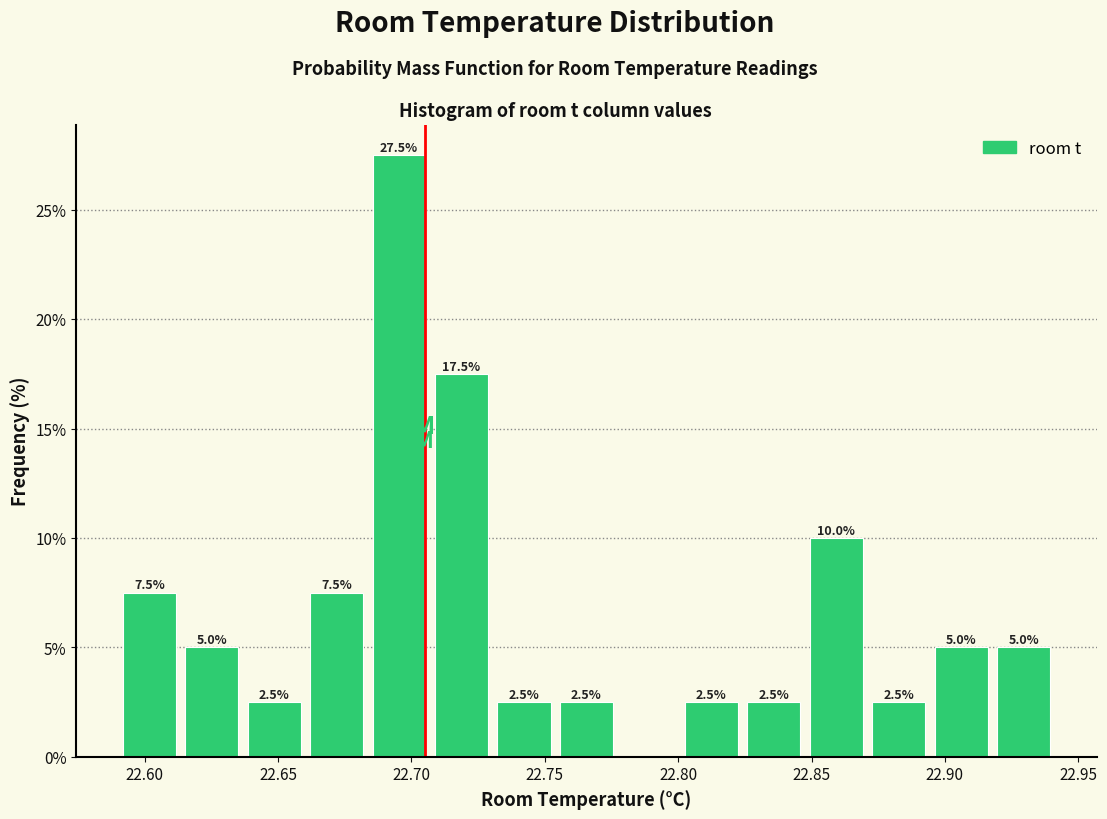

Which range on the x-axis has the tallest bar?

22.685 to 22.705